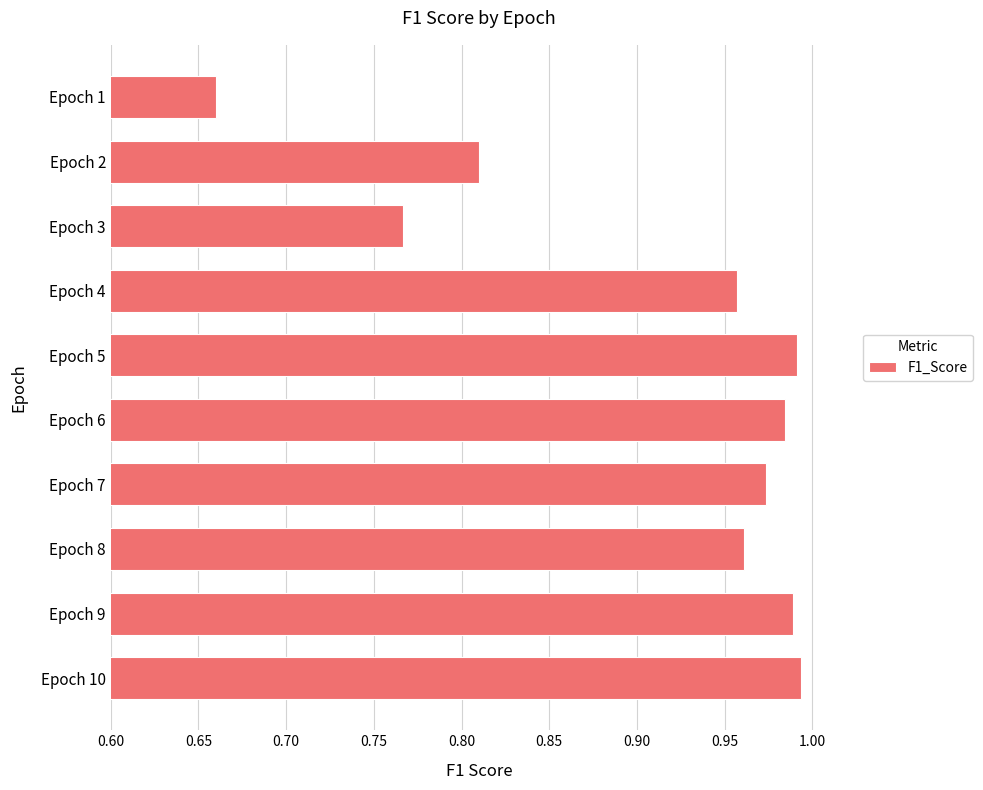

Where is the data nearest to the value 0?

Epoch 1